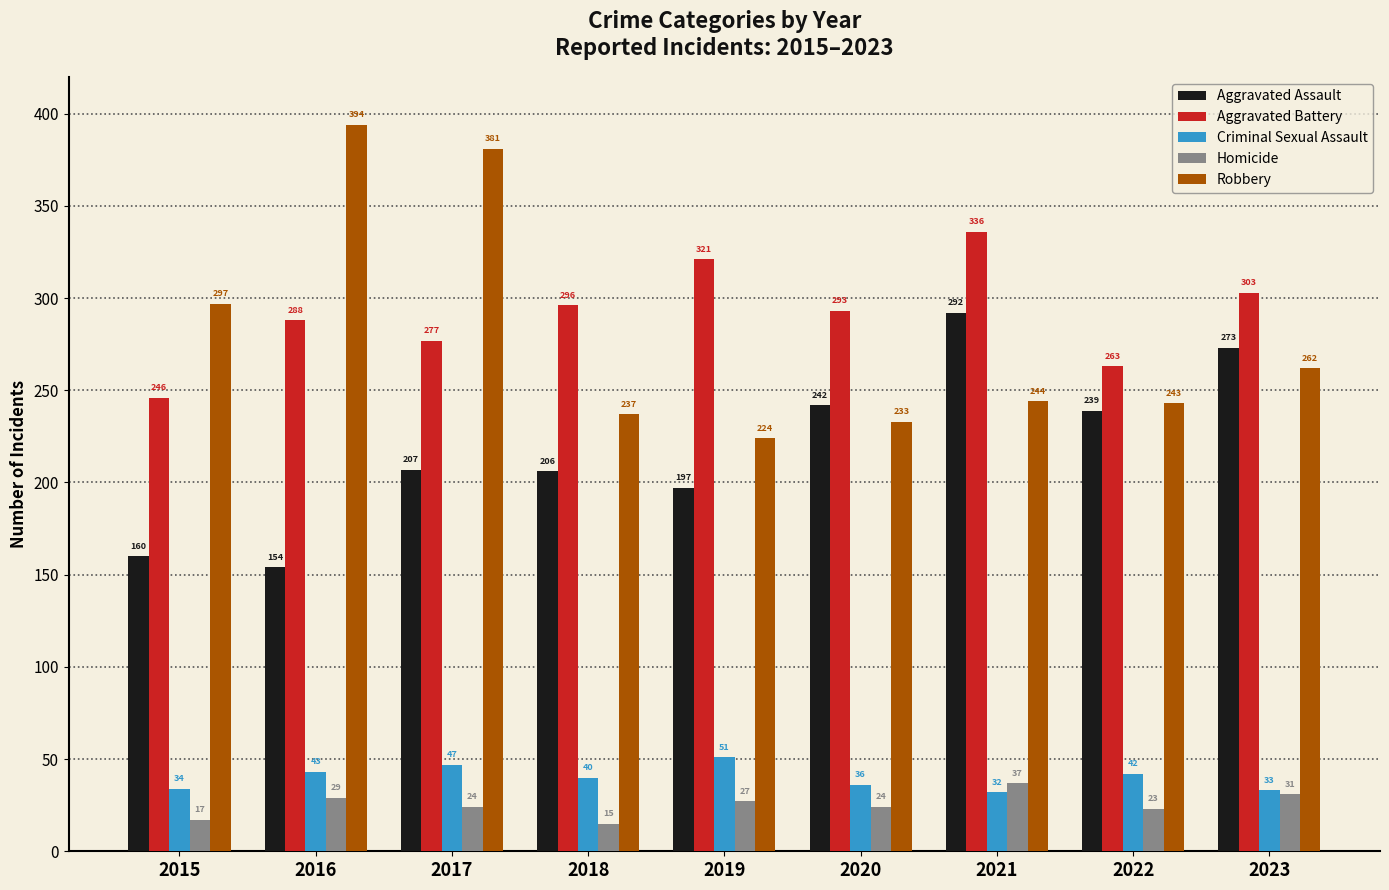

How many data points in Aggravated Assault are less than 207?

4